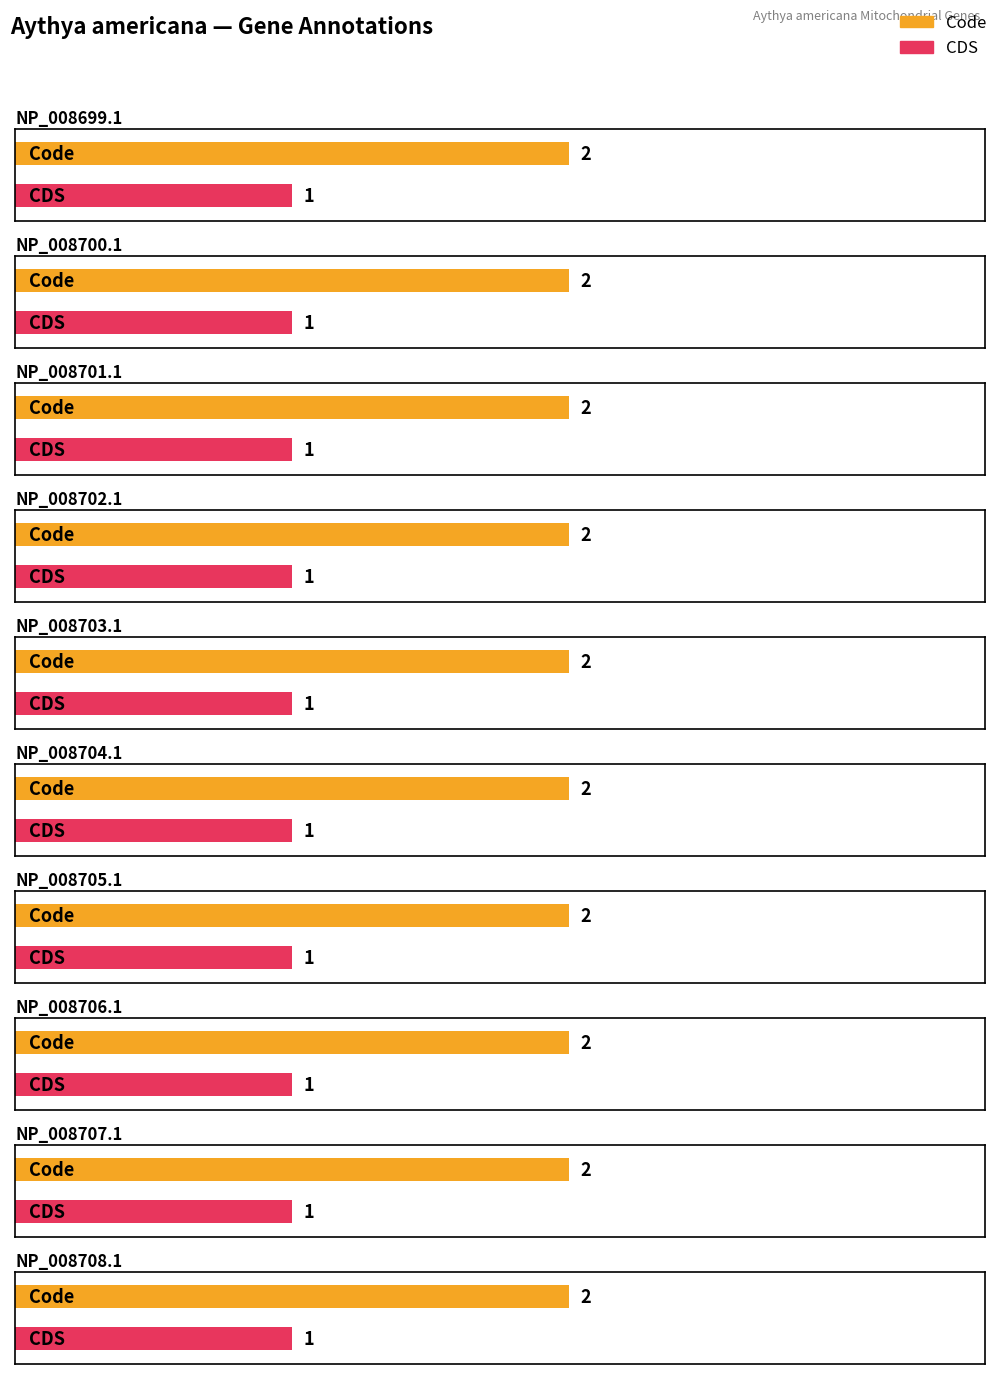

Reading left to right, what are all the values shown in this chart?

Code: 2	2	2	2	2	2	2	2	2	2
CDS: 1	1	1	1	1	1	1	1	1	1